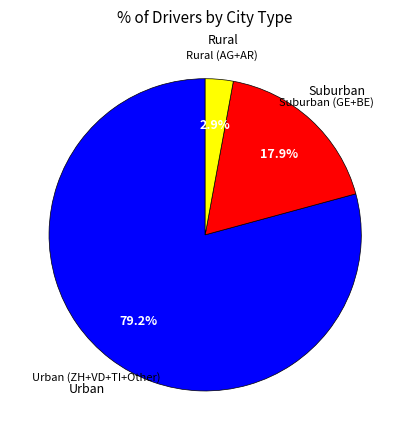

Does any single category account for the majority?

Yes